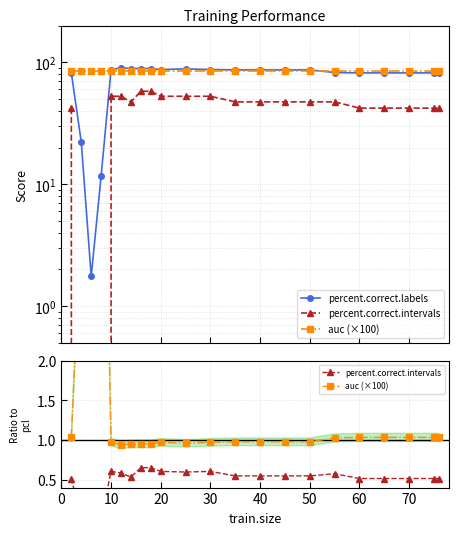

Between 9 and 10, which series saw the biggest shift?

percent.correct.labels